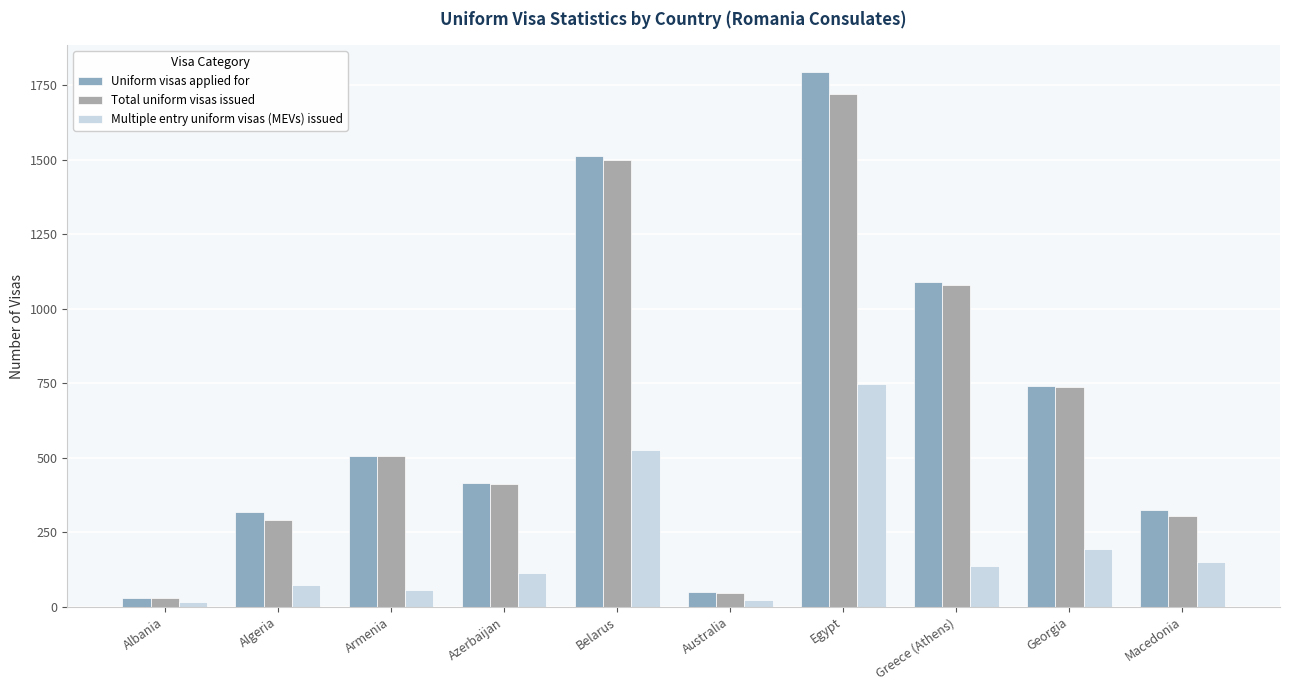

How many data points in Total uniform visas issued are less than 505?

5